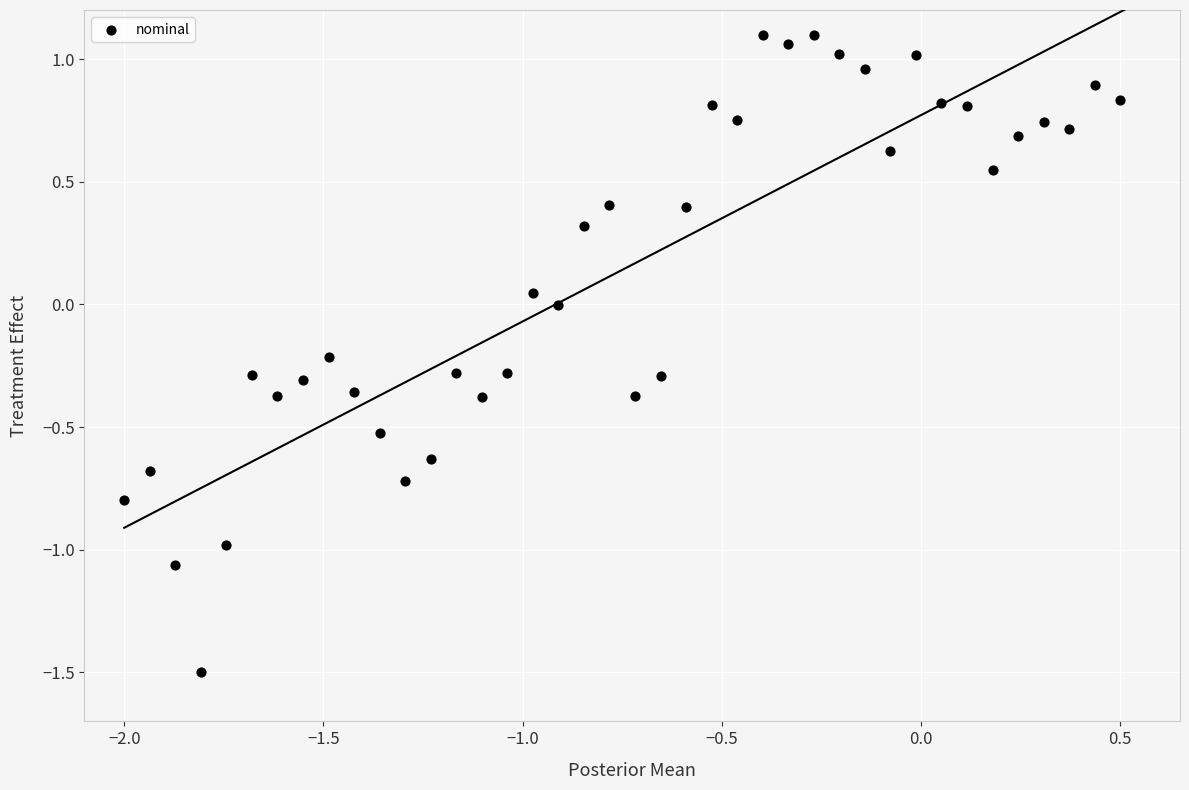

What is the range of X values (max minus min)?

2.5